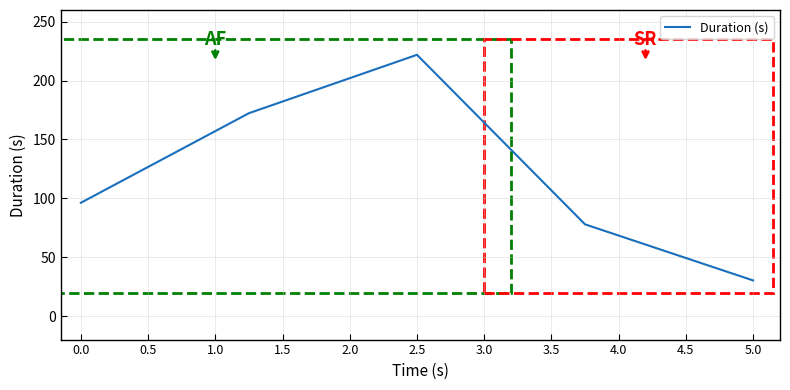

What is the maximum value shown in the chart?

221.9